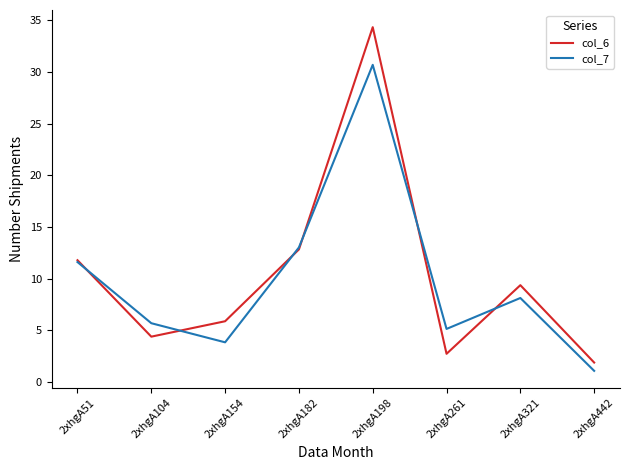

Which series has the largest range (max minus min)?

col_6